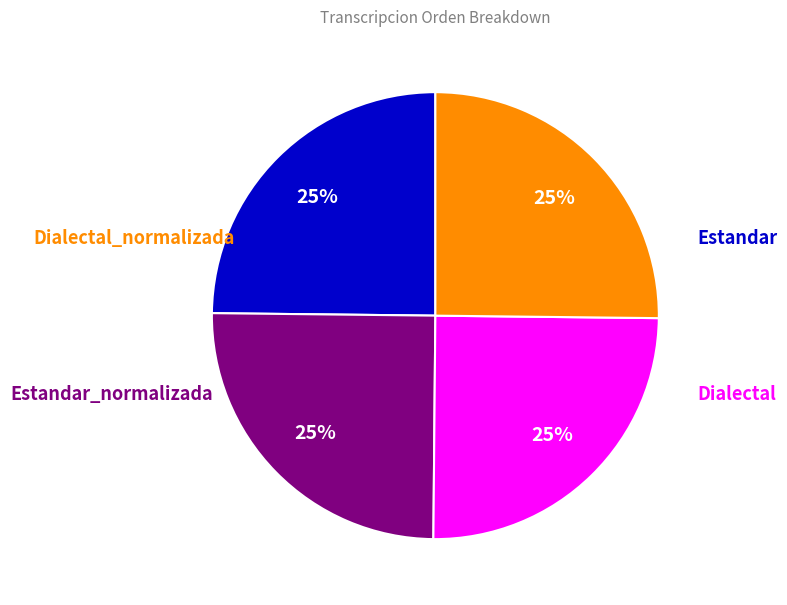

Does any single category account for the majority?

No